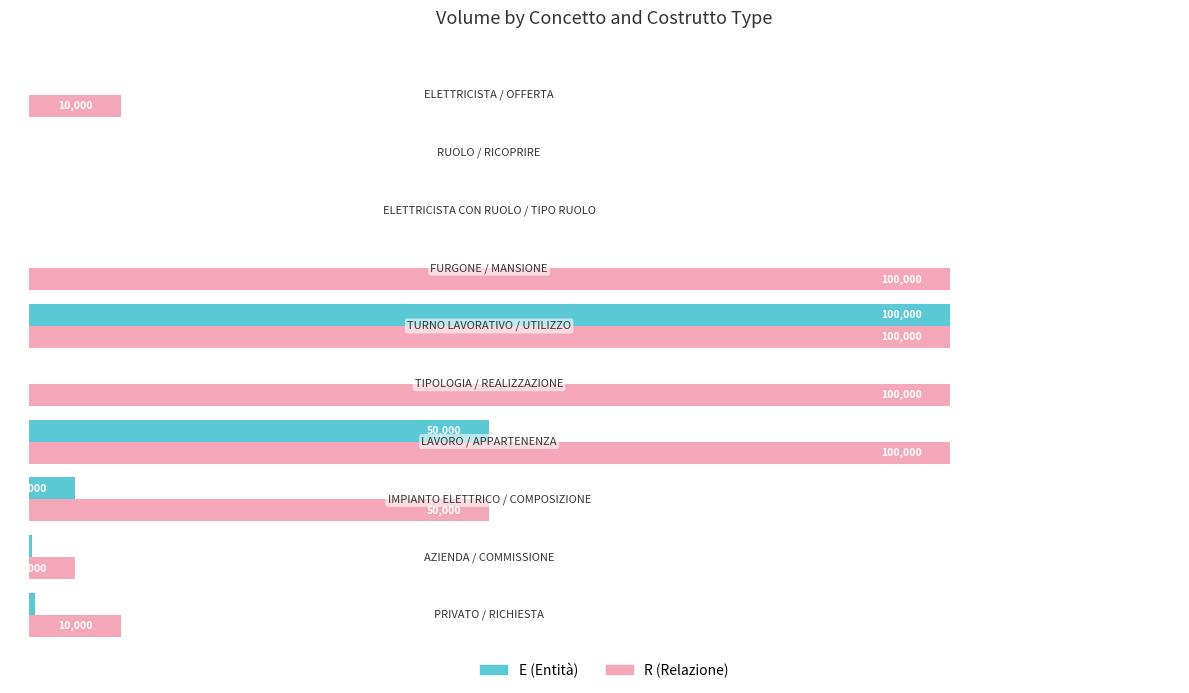

How many series are shown in this chart?

2